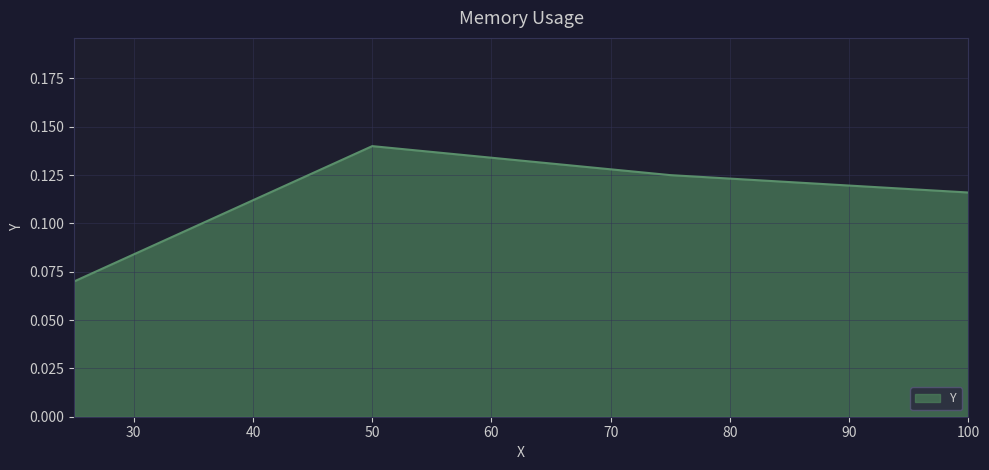

Count the values in the range 0 to 1.

4